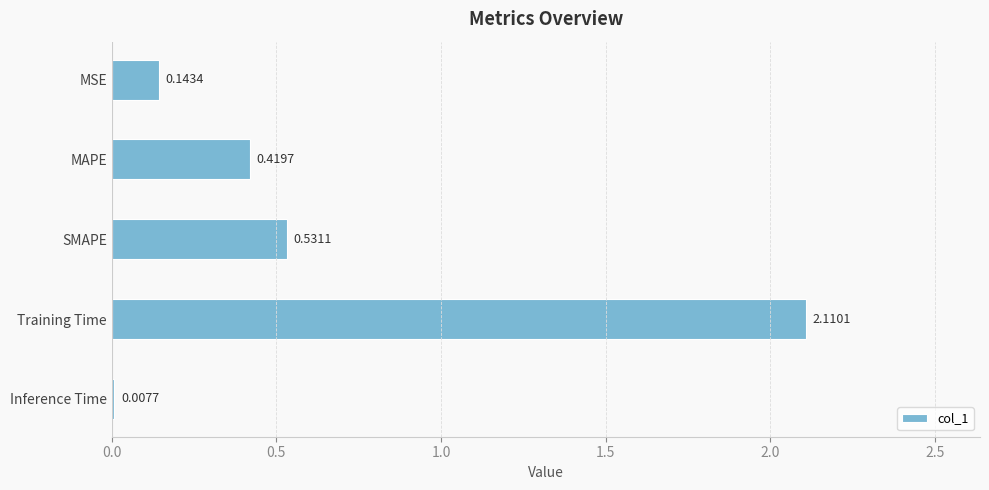

What is the sum of the values at SMAPE and MSE?

0.7